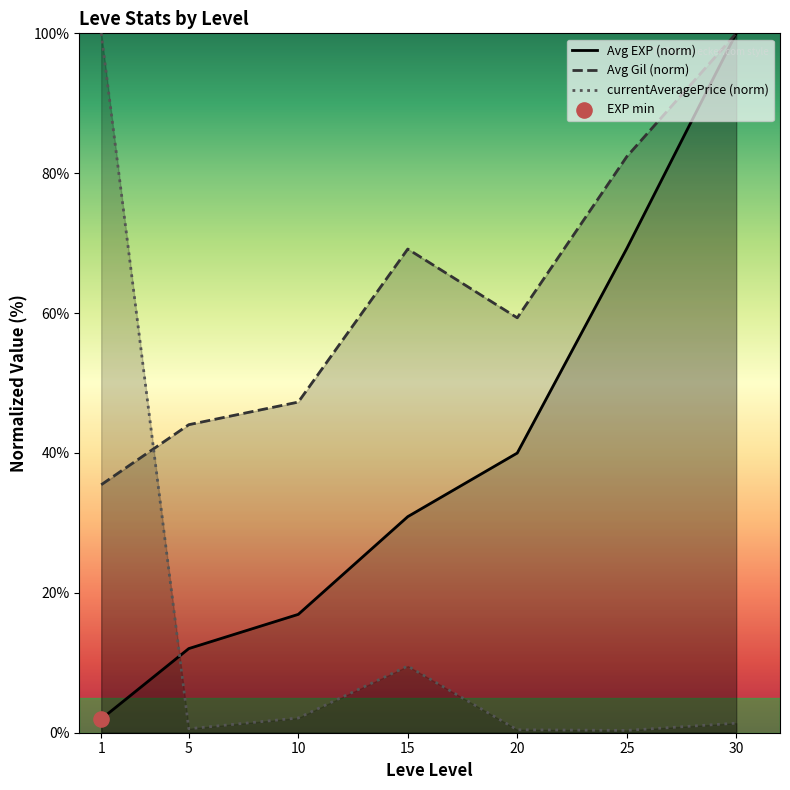

Which series has the widest spread of Y values?

currentAveragePrice (norm)